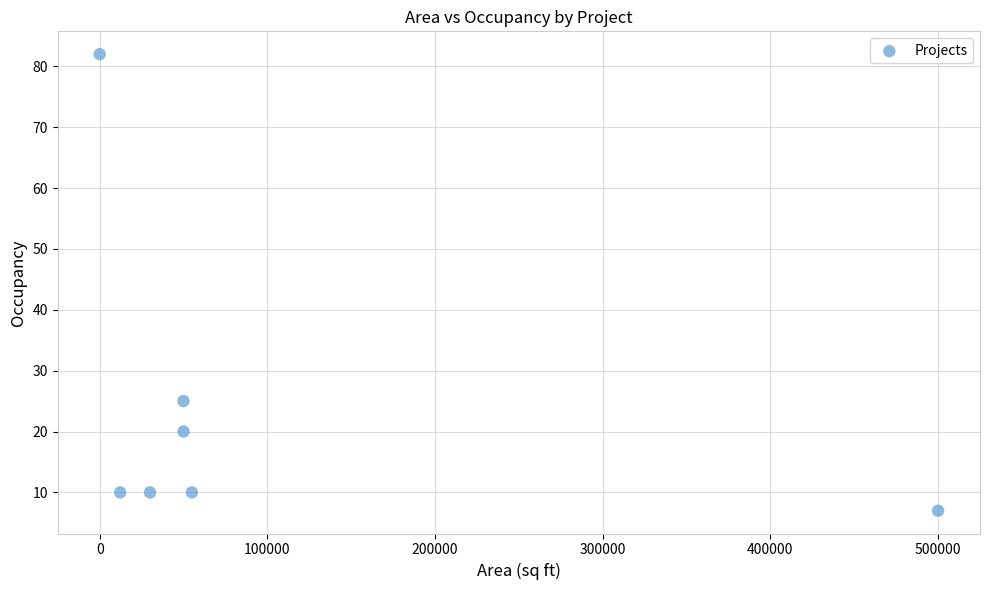

What Y value in the scatter plot is closest to 44?

25